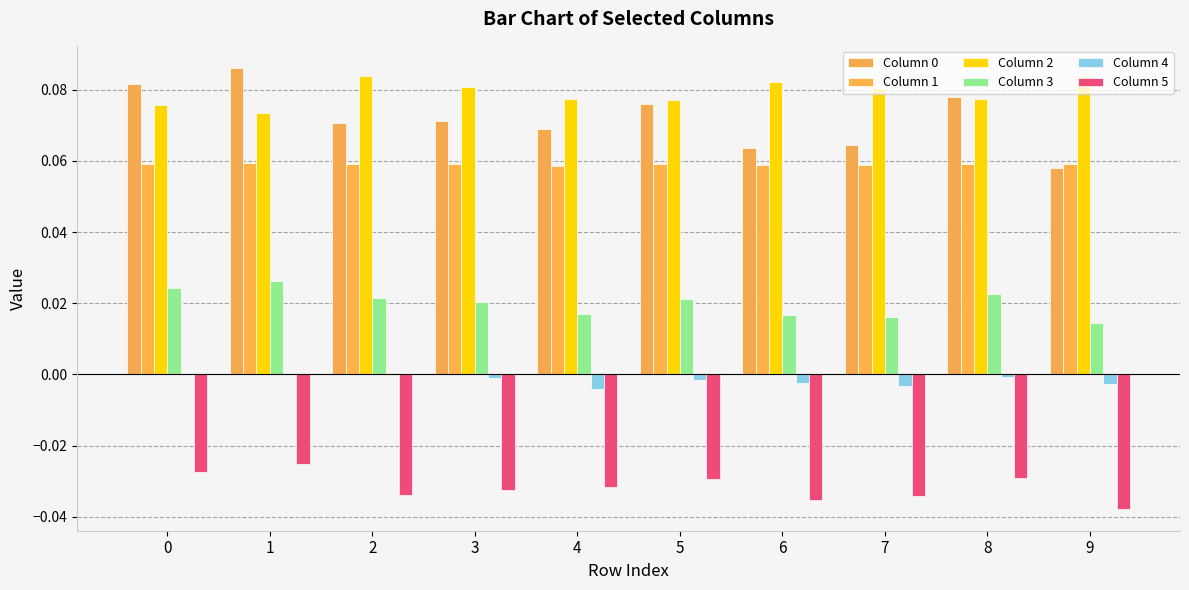

At which category does the chart reach its minimum across all series?

9